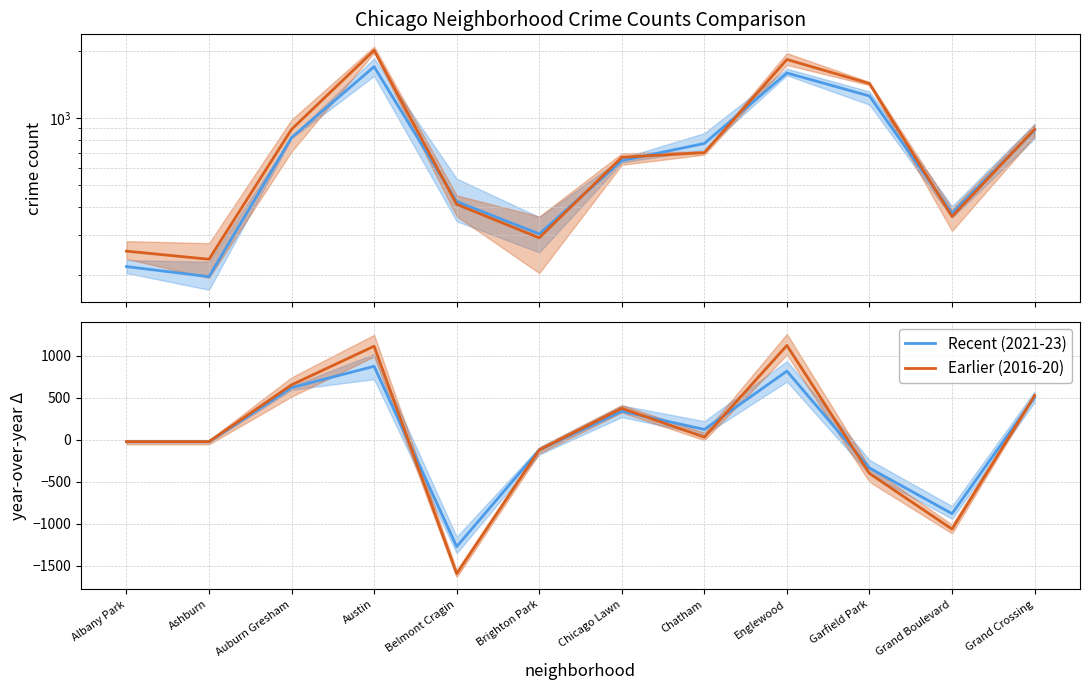

At which category does Earlier (2016-20) reach its first local peak?

Austin